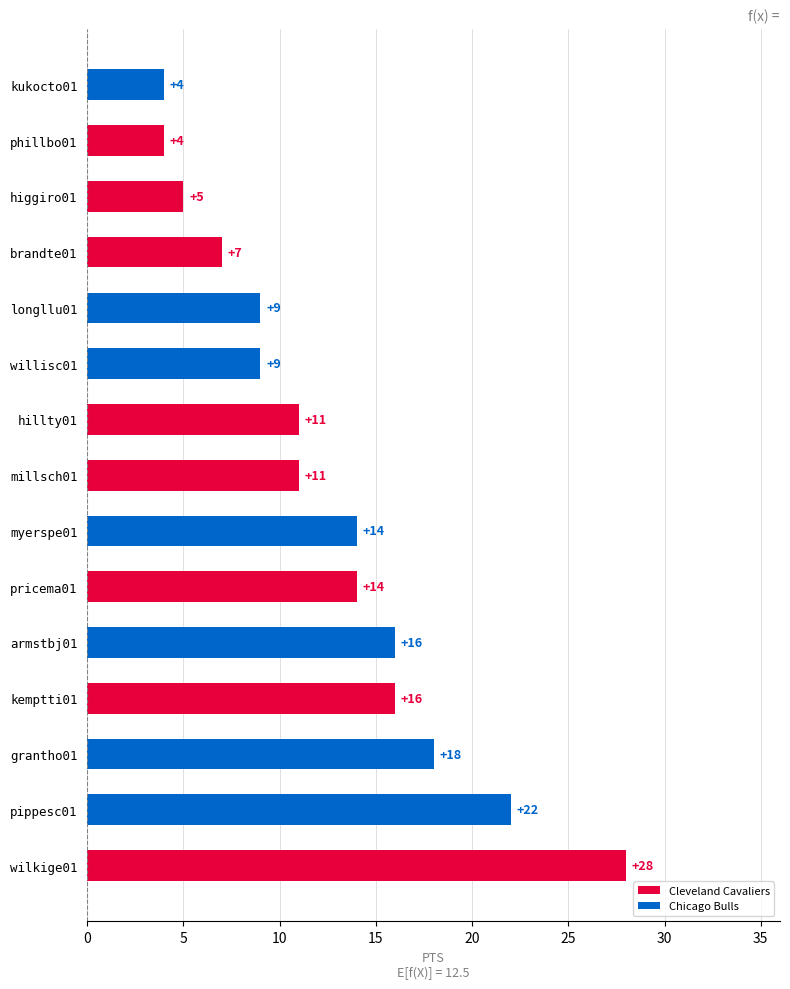

Reading bottom to top, list all the values displayed in this chart.

28	22	18	16	16	14	14	11	11	9	9	7	5	4	4